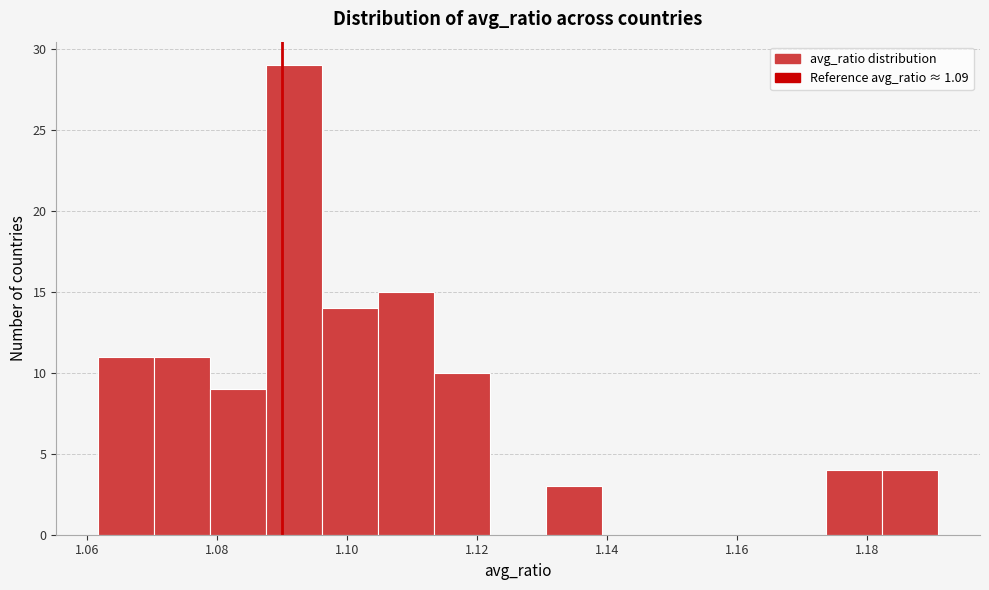

How tall is the bar that spans 1.078 to 1.088 on the x-axis? Neither the bar edges nor the heights are printed on the chart, so give them approximately, as read against the axes.

9